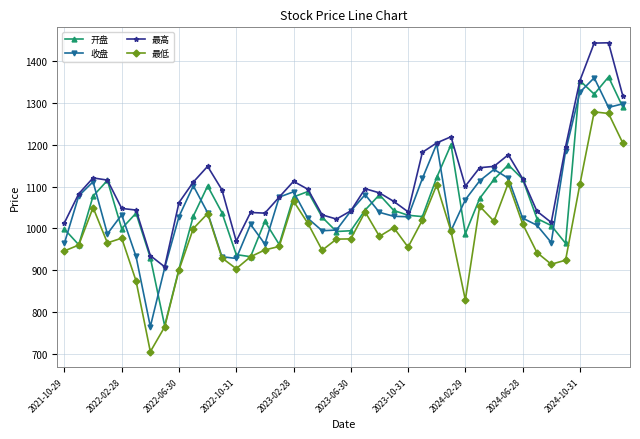

Which series has the largest total across all categories?

最高